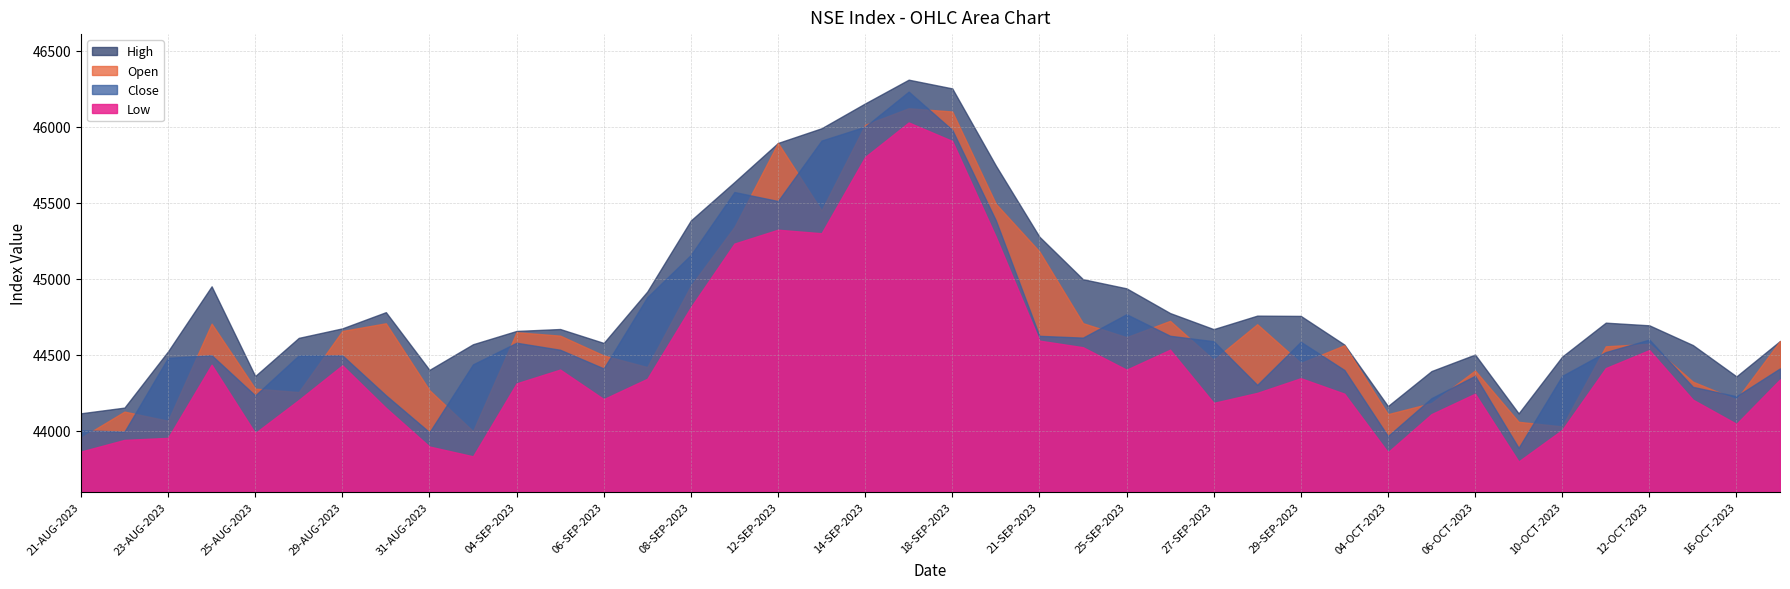

What are all the series names shown in the legend?

High, Open, Close, Low